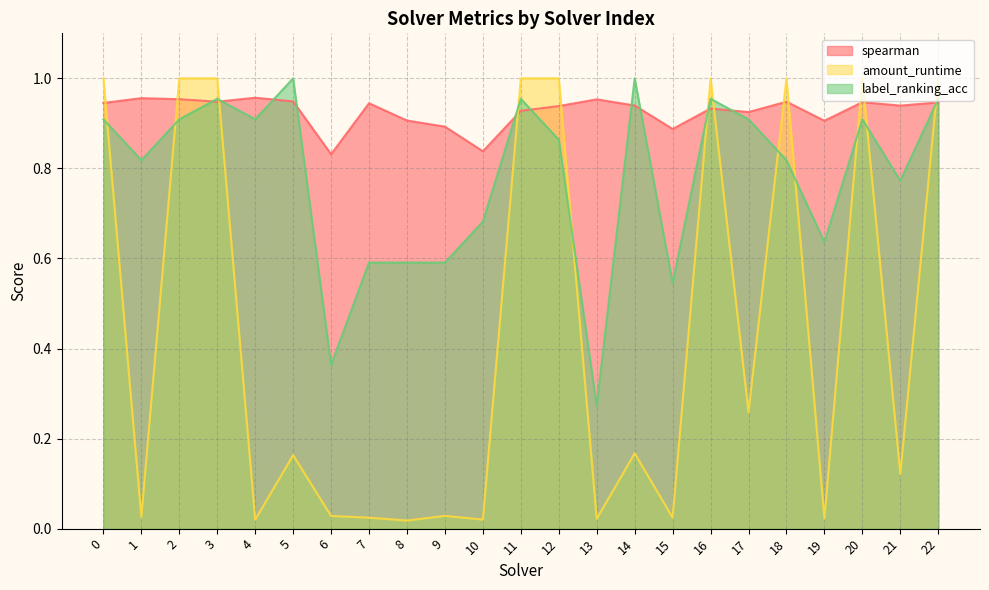

The amount_runtime series shows 0.0 at 4. True or false?

False